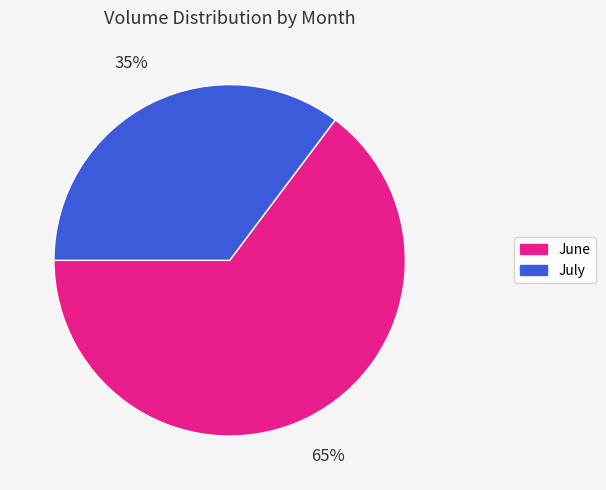

Is there any slice that represents more than half of the pie?

Yes